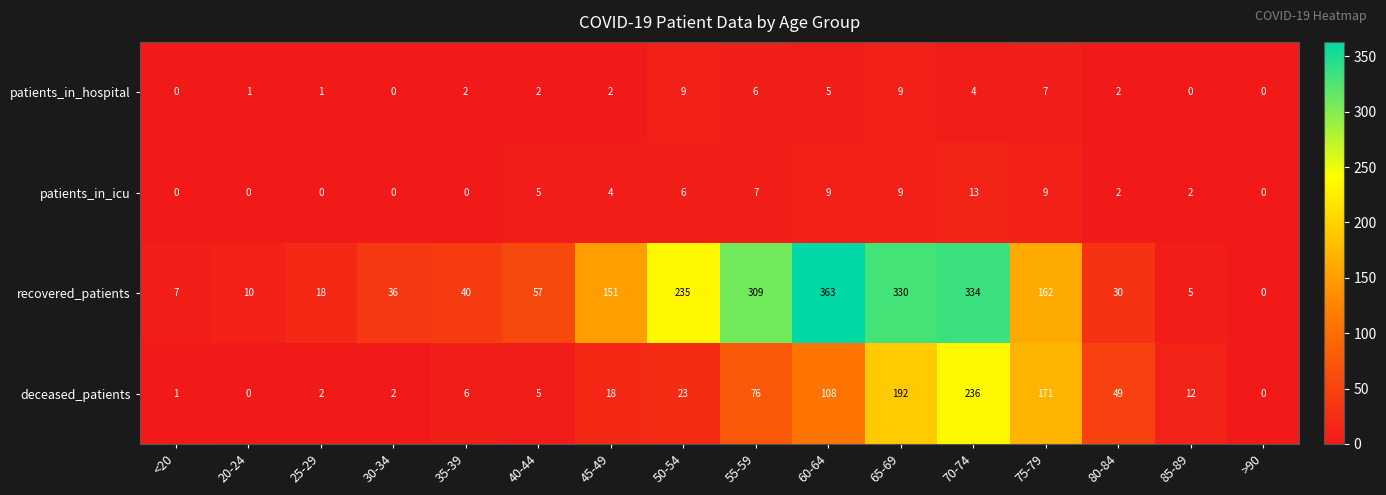

What is the highest value of the patients_in_icu series?

13